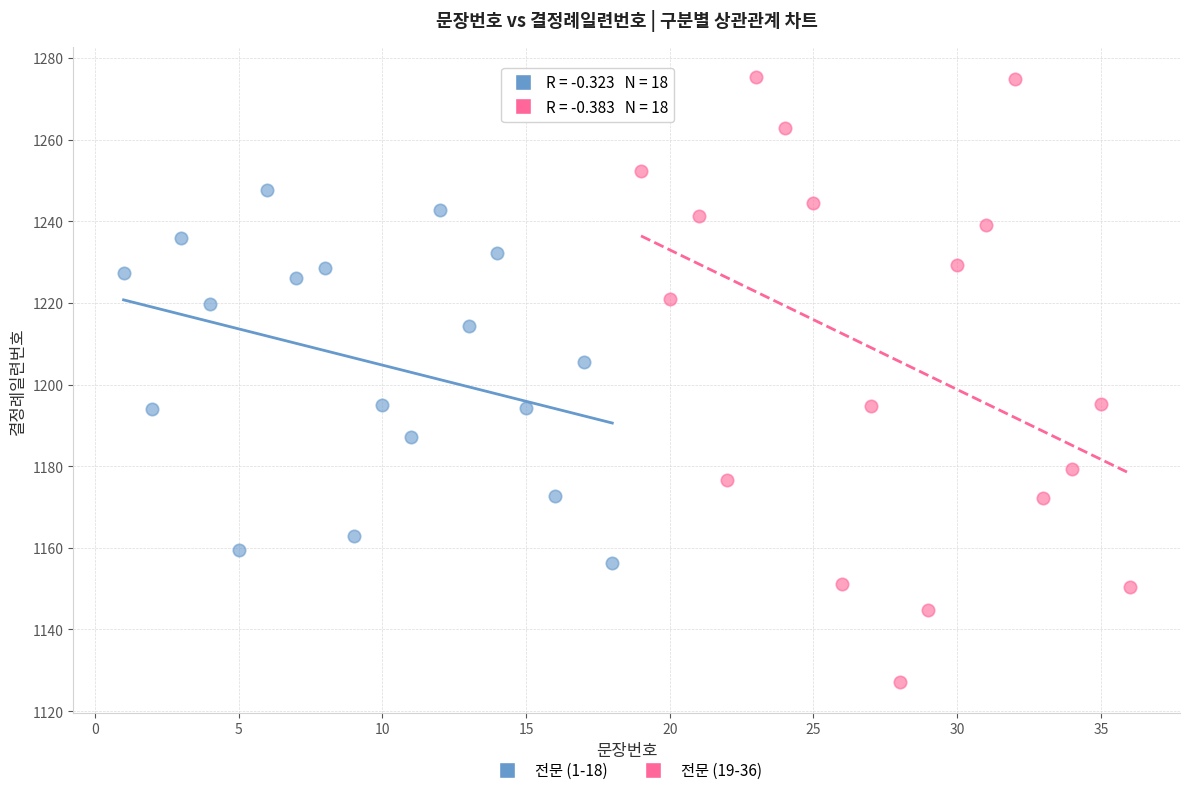

Which series contains the lowest Y value?

전문 (19-36)